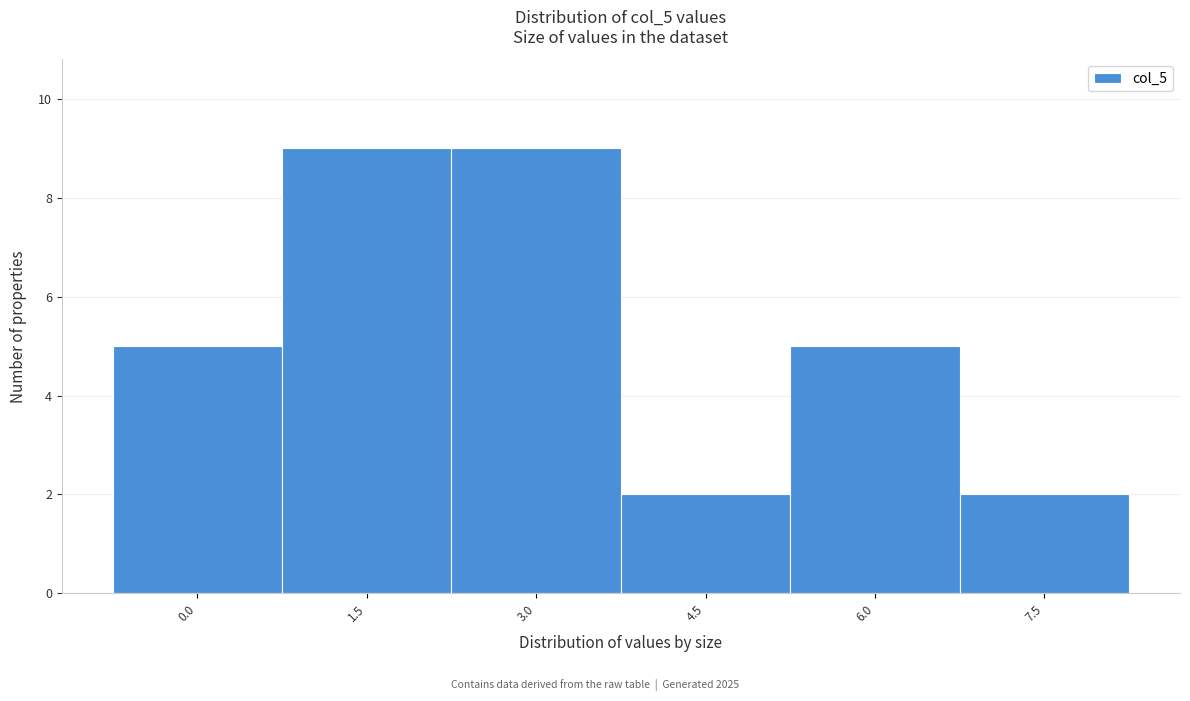

Reading left to right, what are all the values shown in this chart?

0.0=5	1.5=9	3.0=9	4.5=2	6.0=5	7.5=2